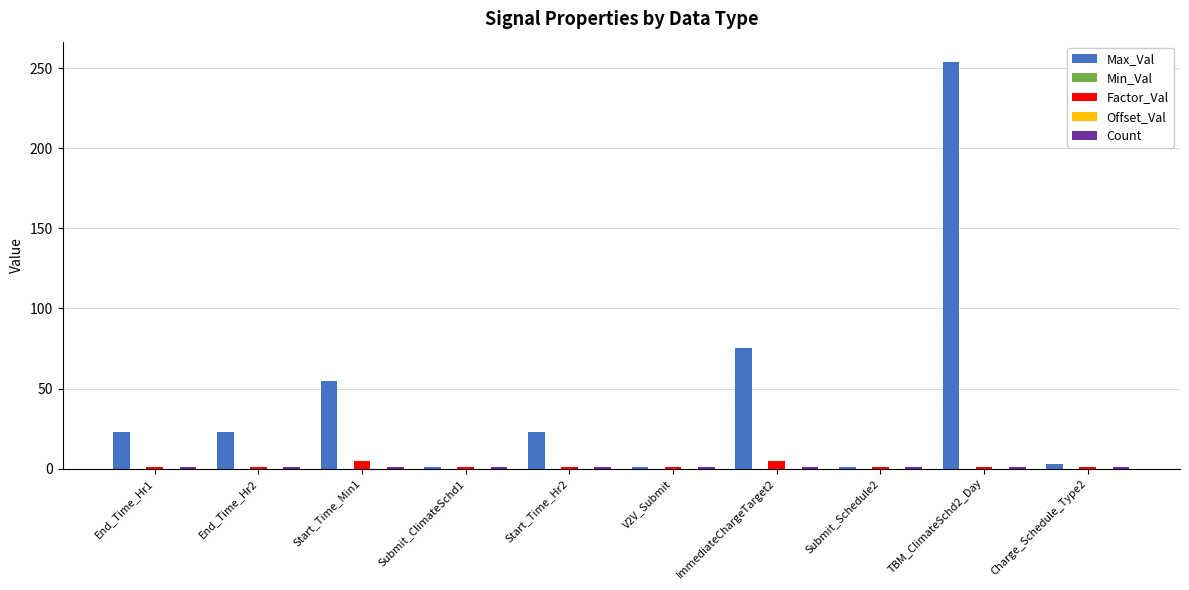

Between End_Time_Hr2 and Start_Time_Hr2, which series saw the biggest shift?

Max_Val